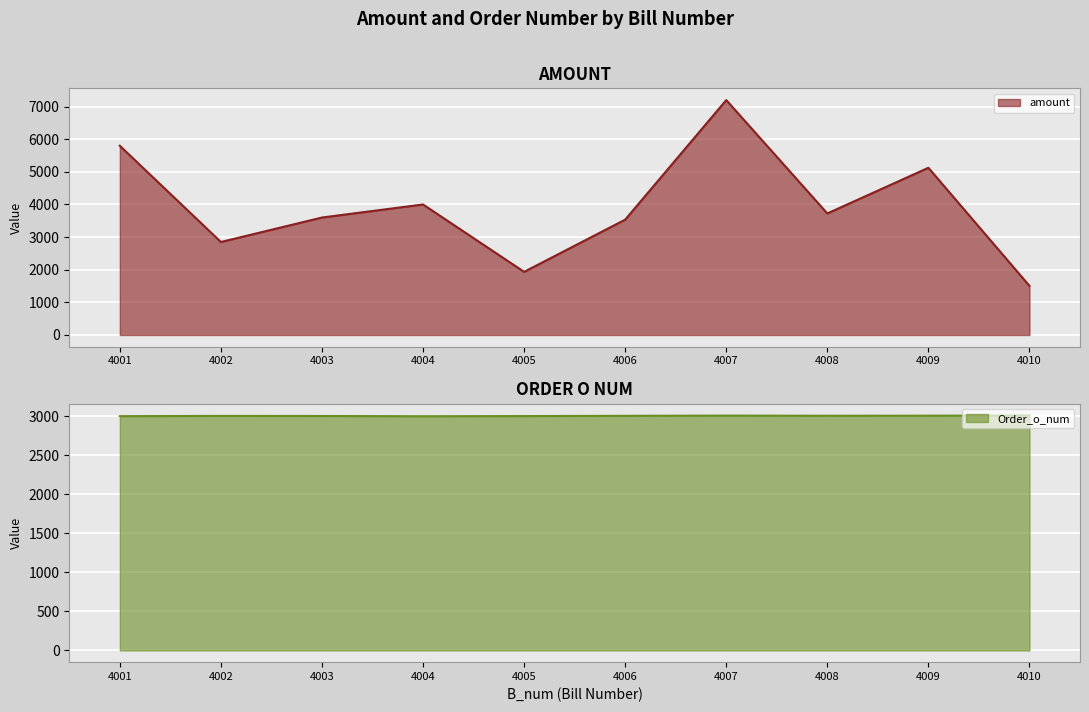

How many Order_o_num values are between 3003 and 3008?

6